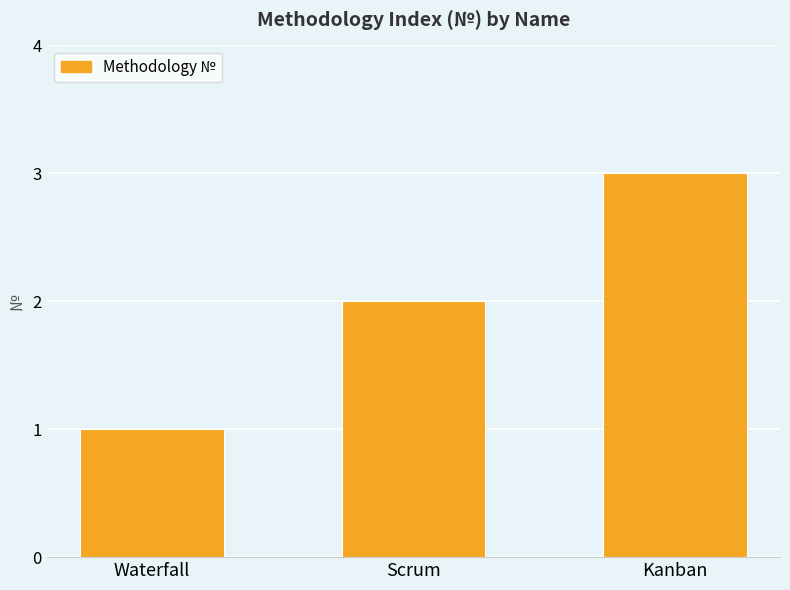

Count the number of data series in this chart.

1